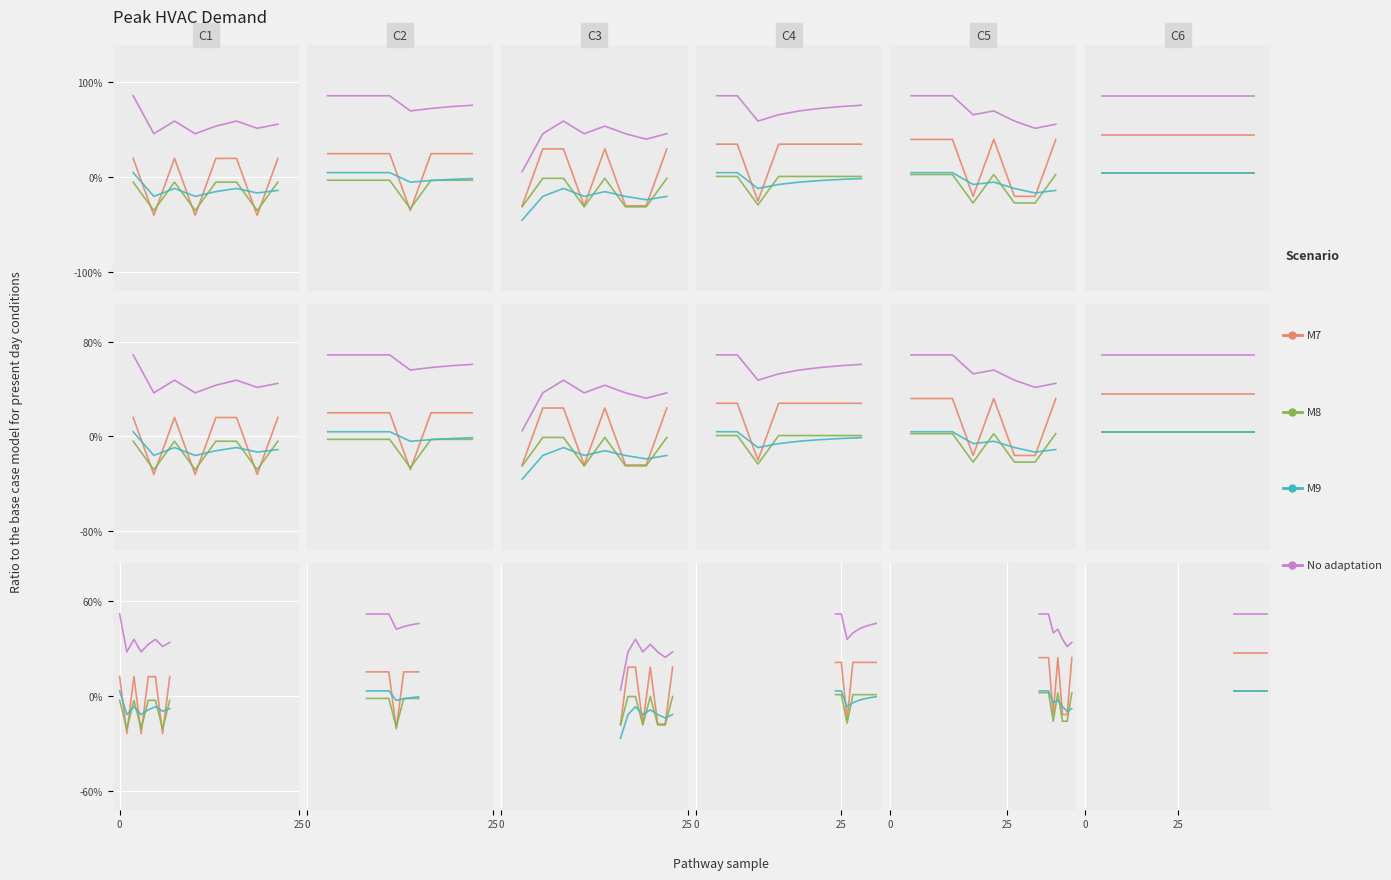

Which series has the largest total across all categories?

No adaptation